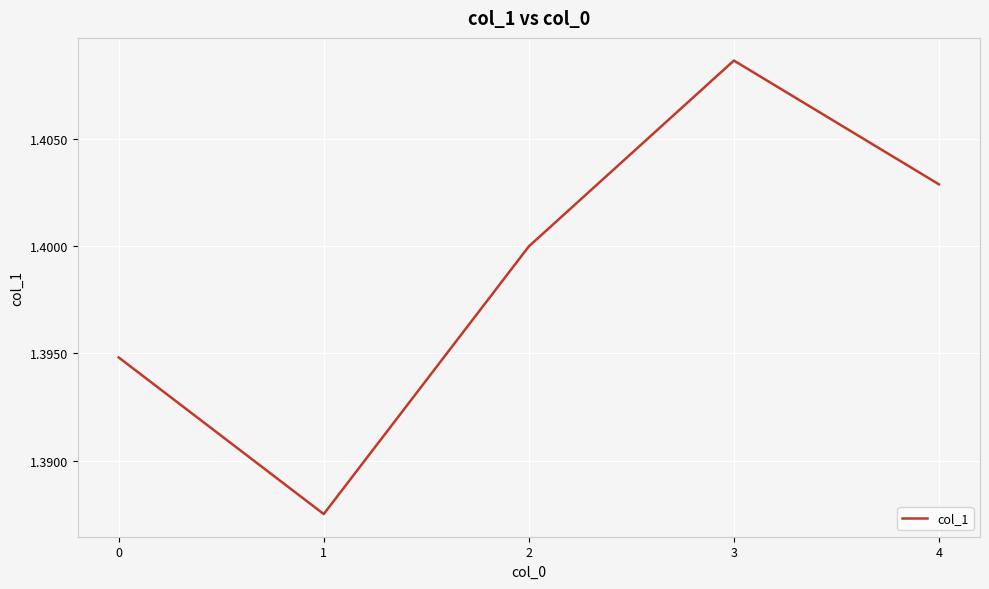

How many interior local valleys (lower than both neighbors) does the data have?

1